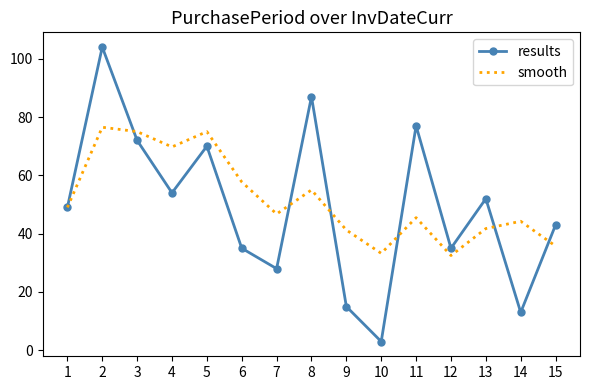

At which category is the sum across all series the highest?

2